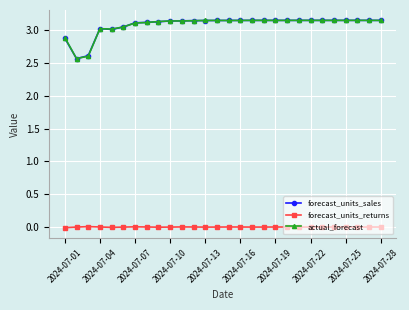

How many lines are shown in the chart?

3